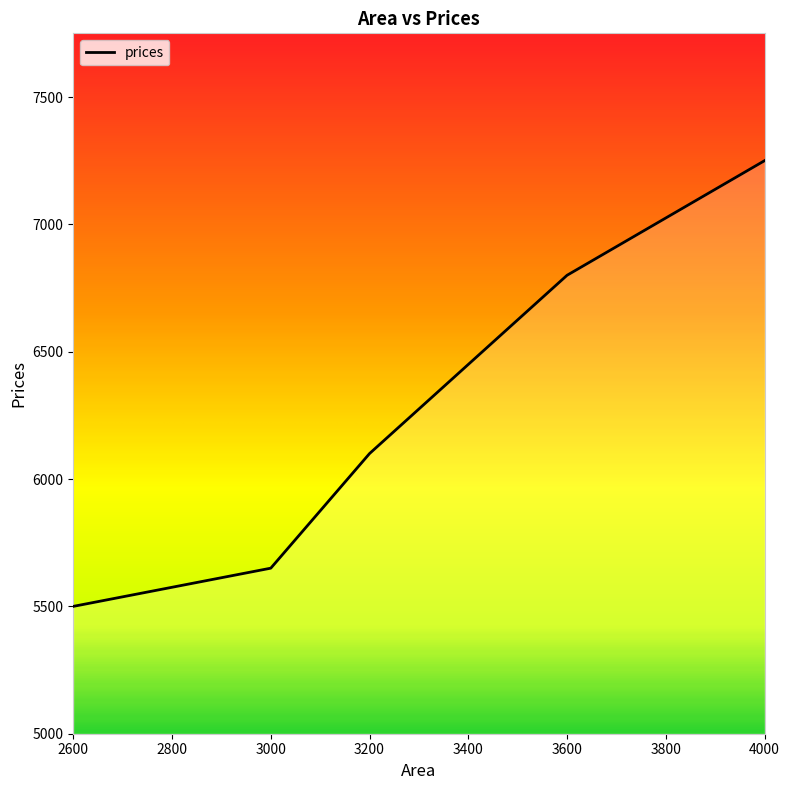

Count the number of data series in this chart.

1